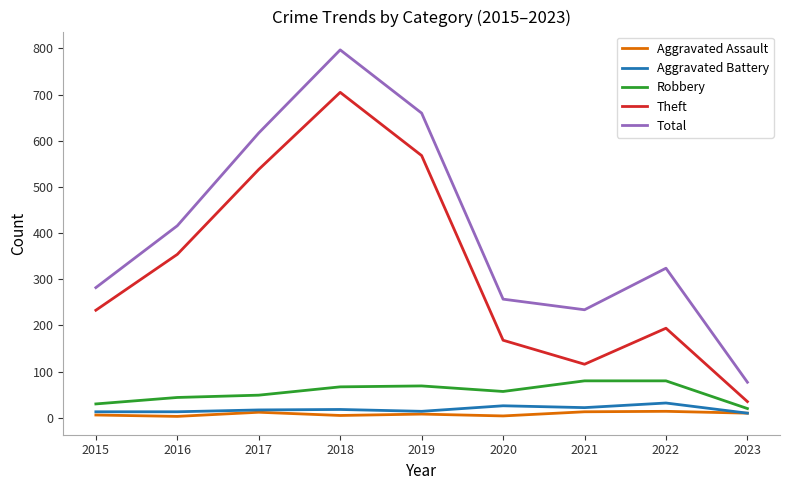

What is the maximum value for Total?

797